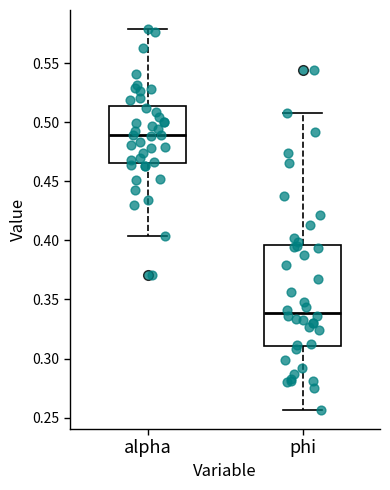

Reading left to right, transcribe this box plot: for each box, give where its median line is, the range the box spans, and where its two whiskers end, as read against the y-axis. The values are not printed on the chart, so give them approximately, as read against the axis.

alpha: median 0.490, box 0.465 to 0.515, whiskers 0.405 to 0.580
phi: median 0.340, box 0.310 to 0.395, whiskers 0.255 to 0.510